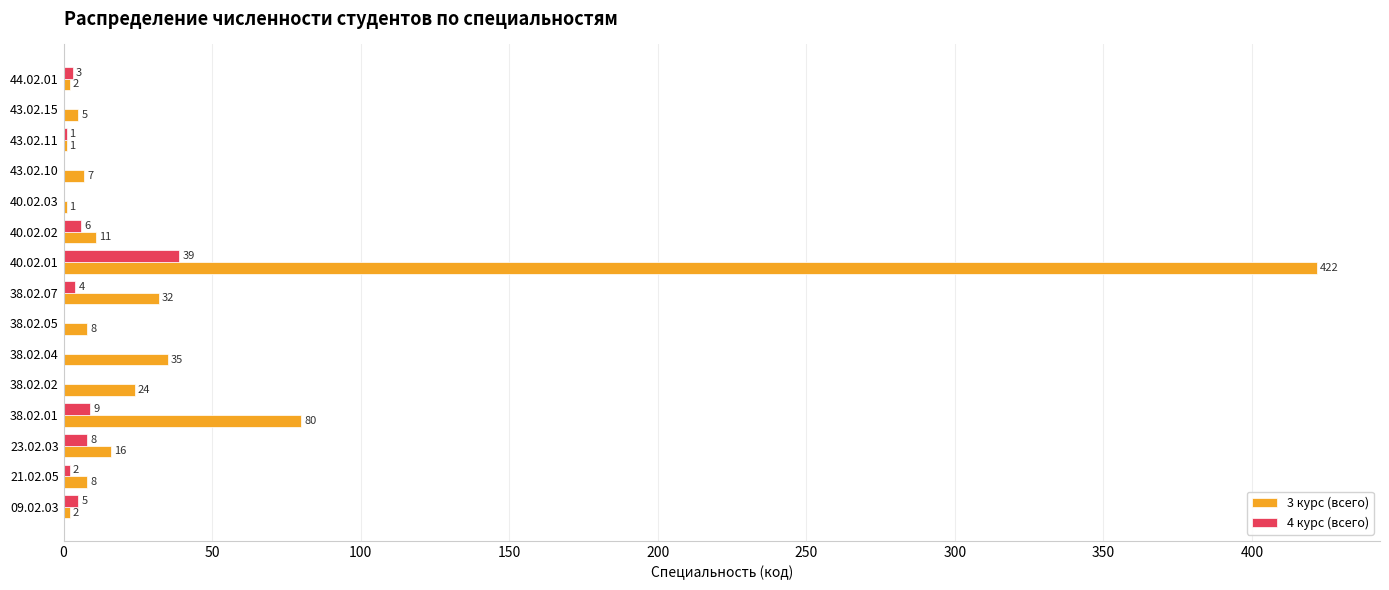

What is the greatest value displayed?

422